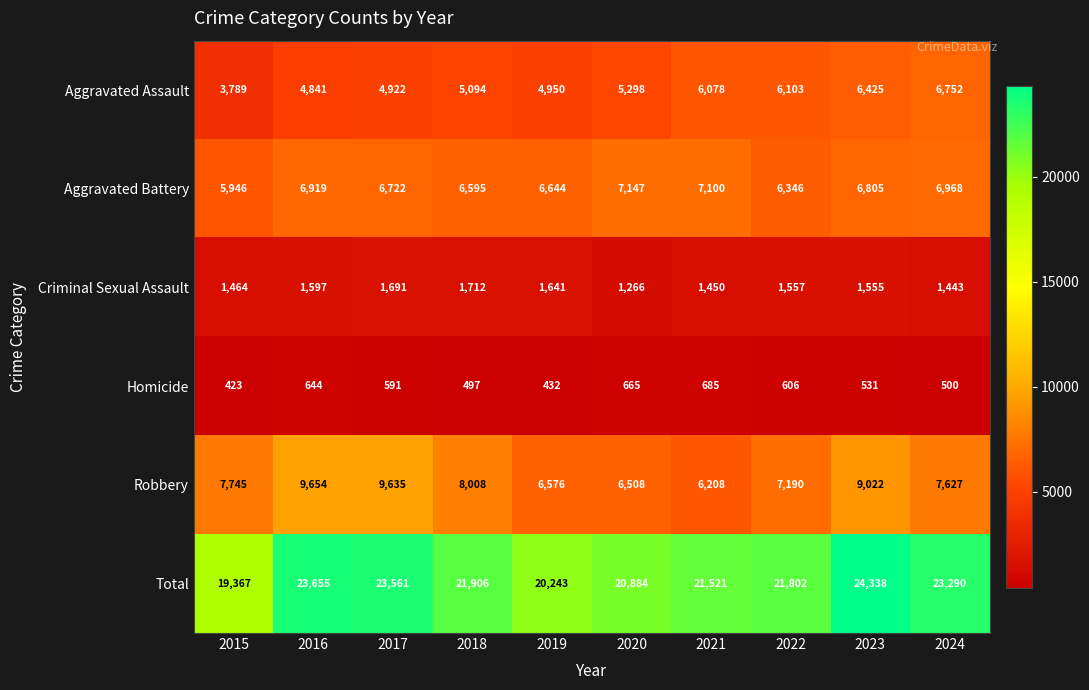

At which label is Robbery closest to 7931?

2018